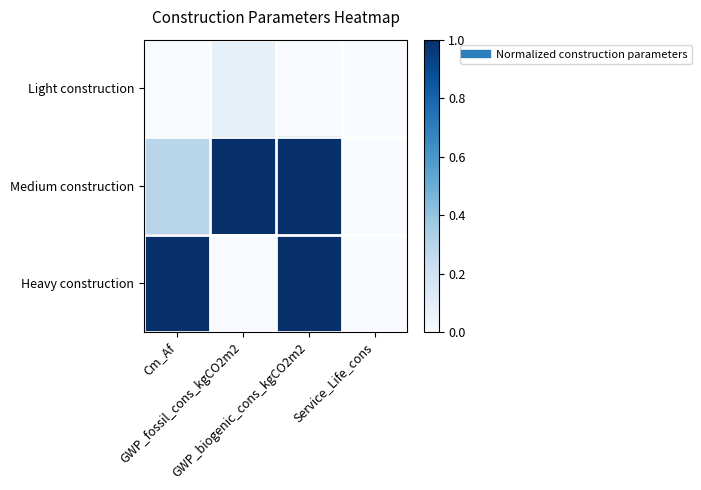

What is the spread (max minus min) of values at GWP_biogenic_cons_kgCO2m2?

1.0